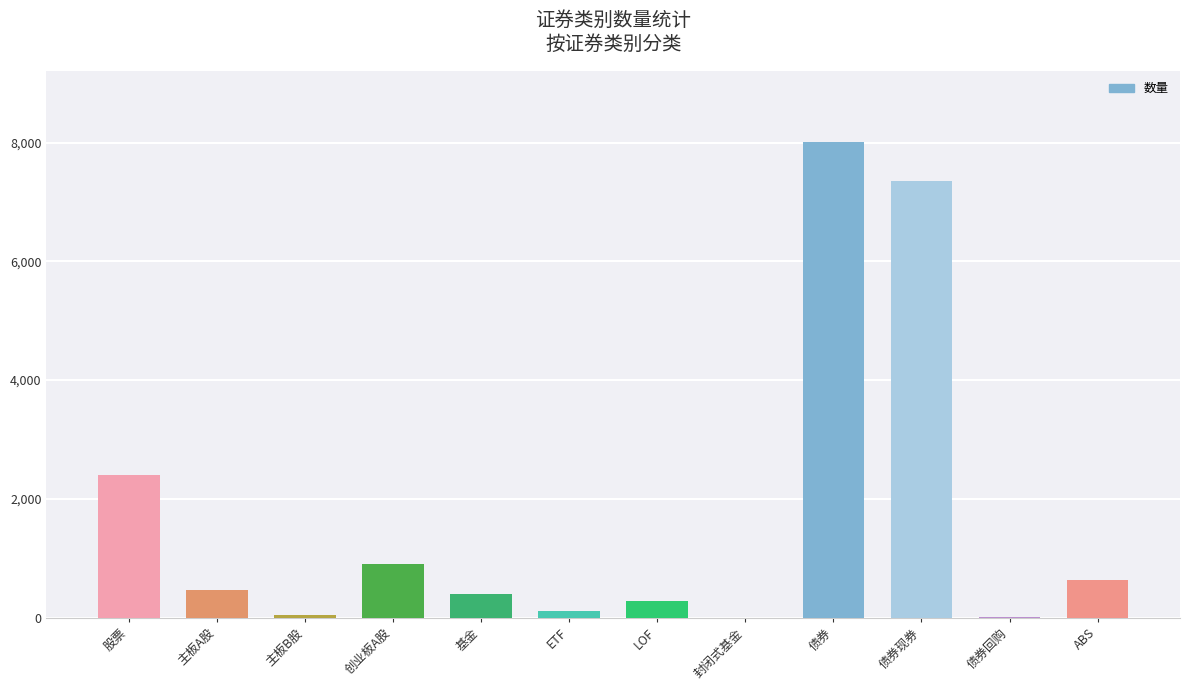

What is the greatest value displayed?

8004